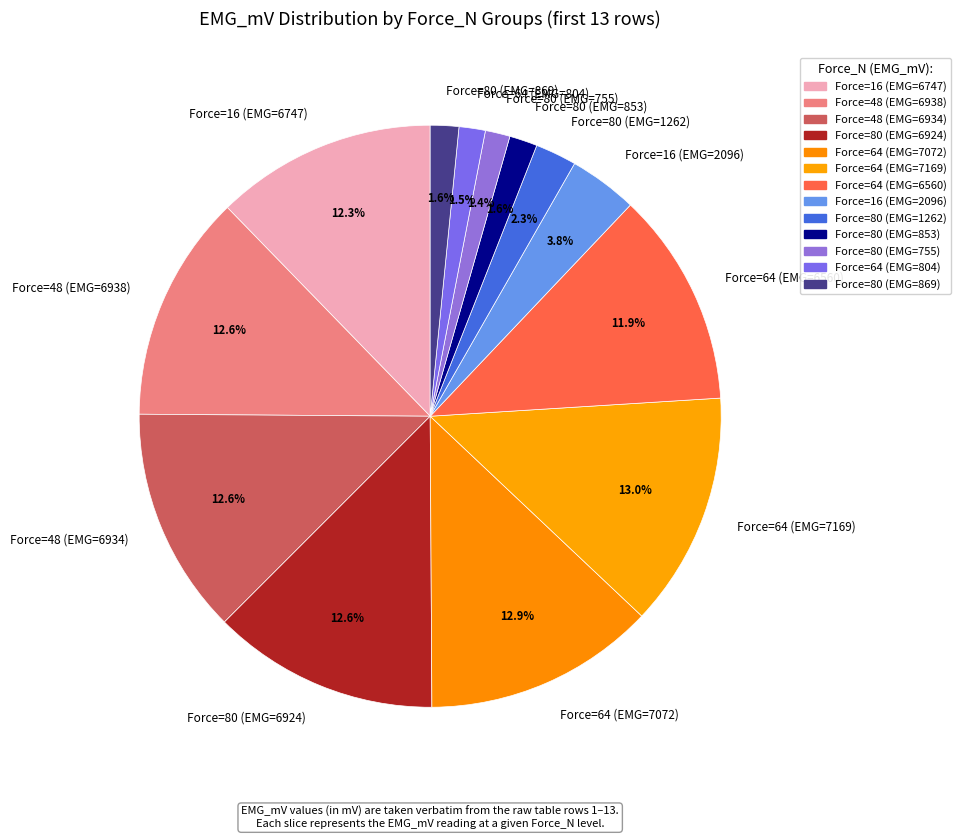

Combined, what portion of the pie is Force=64 (EMG=6560) and Force=80 (EMG=853)?

13.5%